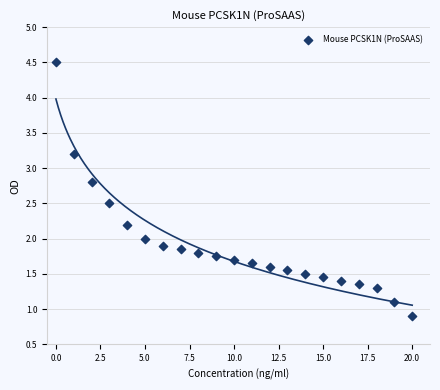

What is the range of Y values (max minus min)?

3.6